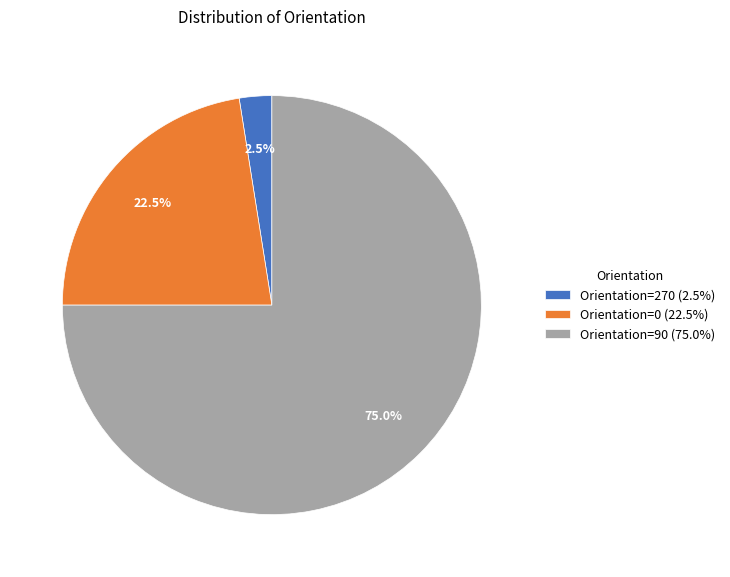

Which slice is the largest?

Orientation=90 (75.0%)